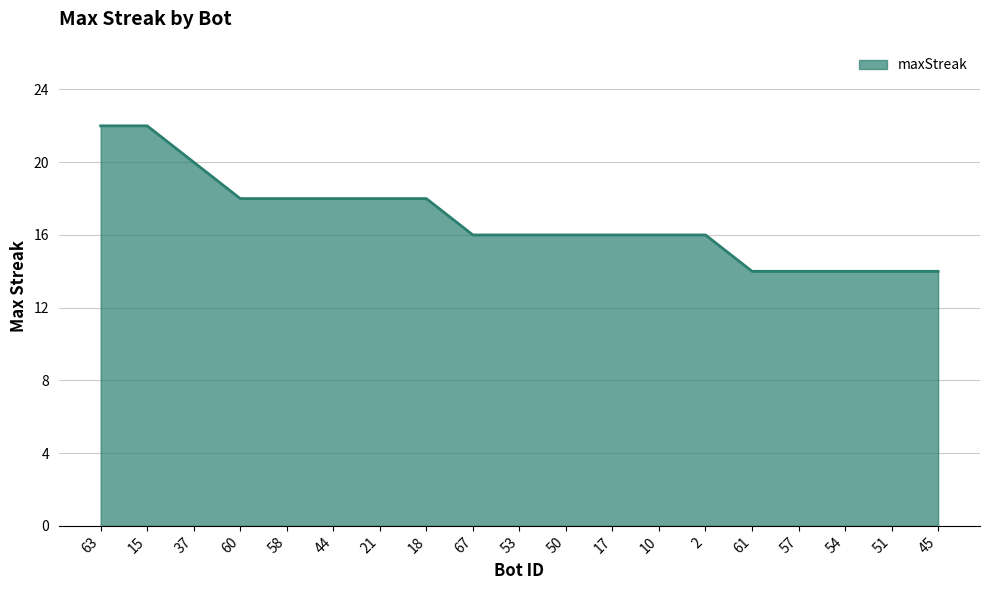

What is the change in value from 44 to 2?

-2